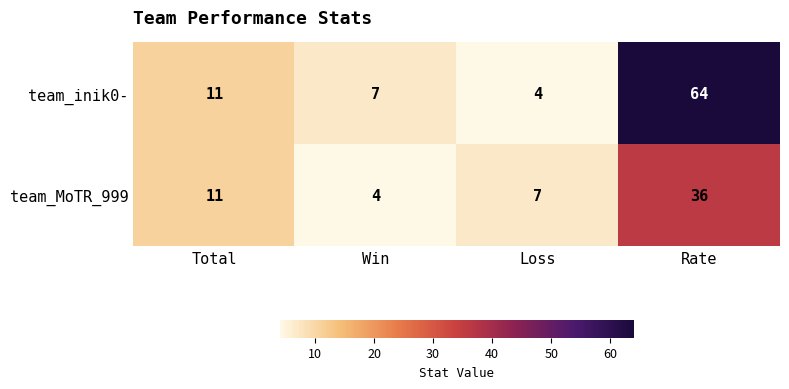

The team_inik0- series shows 19 at Rate. True or false?

False